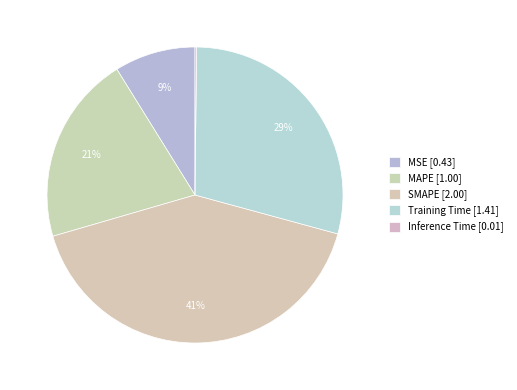

Does MSE represent more than half of the total?

No